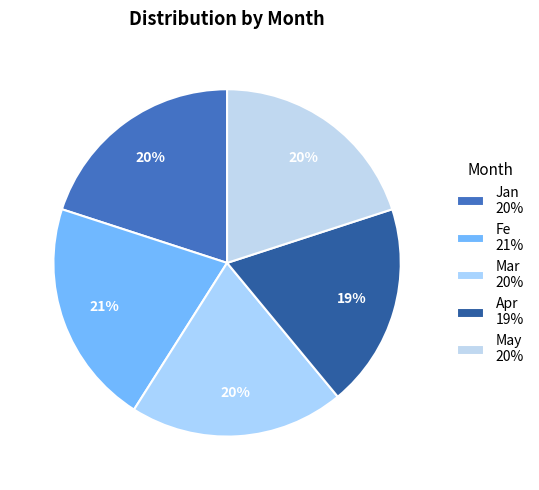

Is Mar the majority of the pie?

No